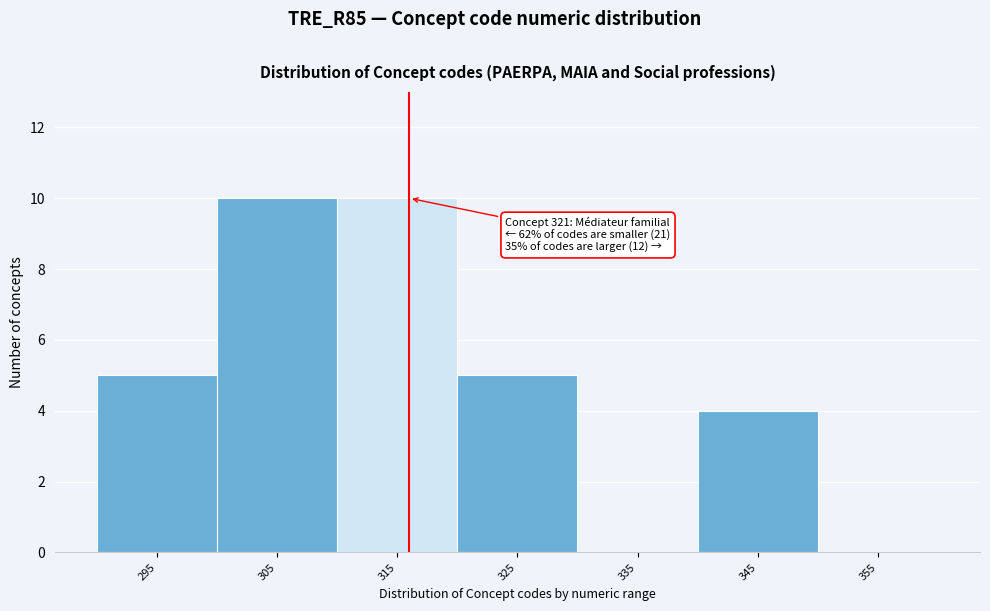

Reading left to right, transcribe all the data shown in this chart.

295=5	305=10	315=10	325=5	335=0	345=4	355=0